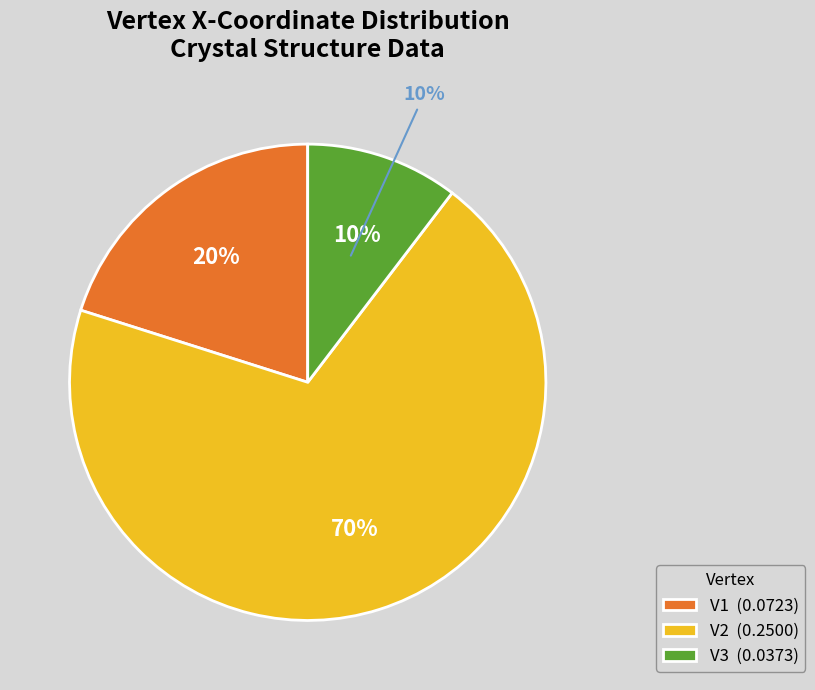

Count the number of slices in the pie.

3